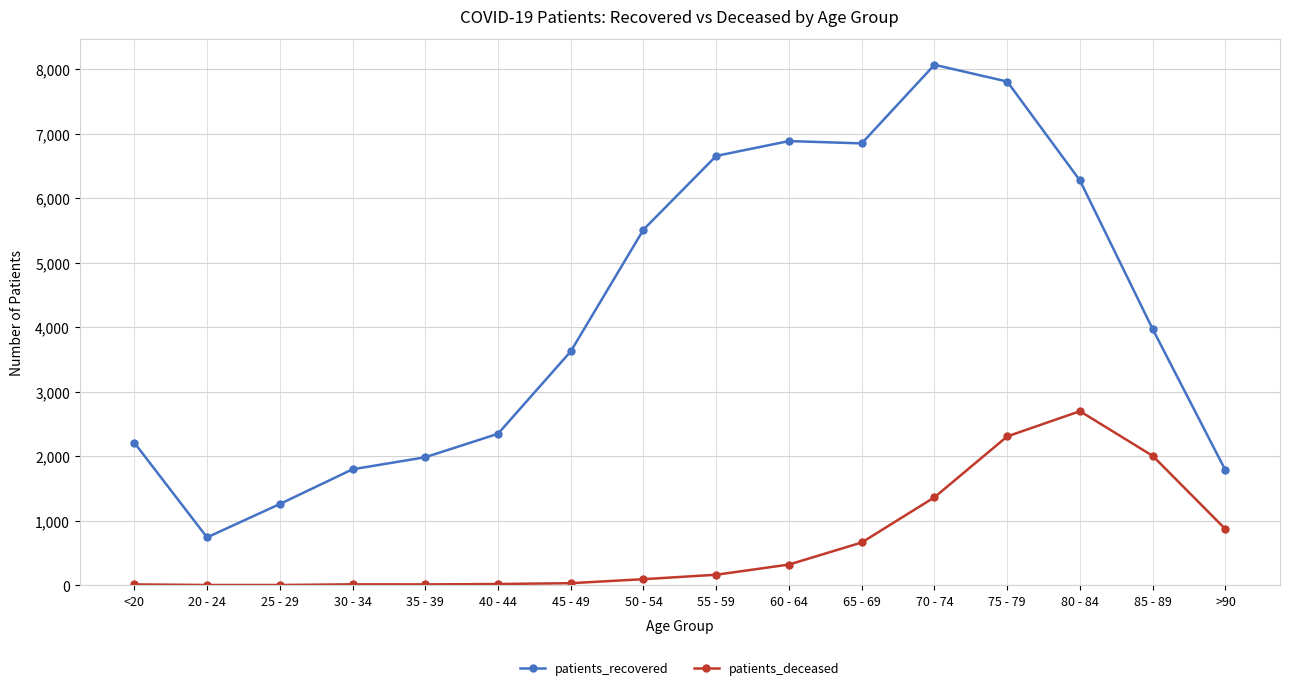

List the series in order of their peak value, lowest first.

patients_deceased, patients_recovered